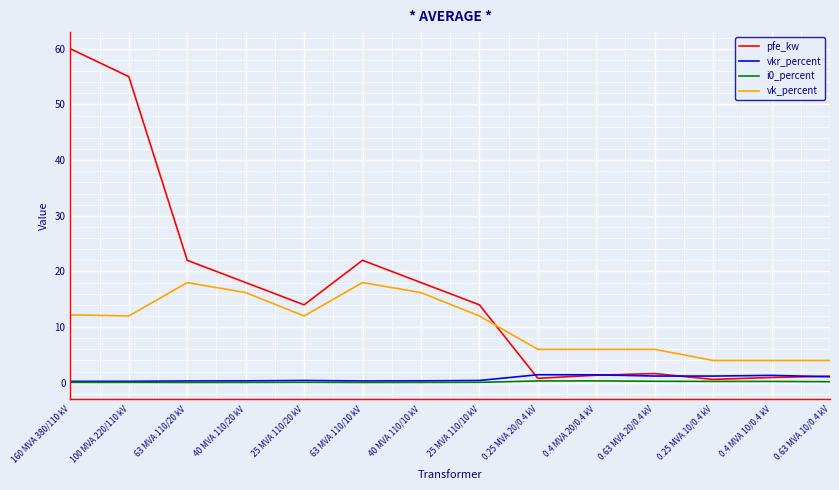

Which series has the largest total across all categories?

pfe_kw